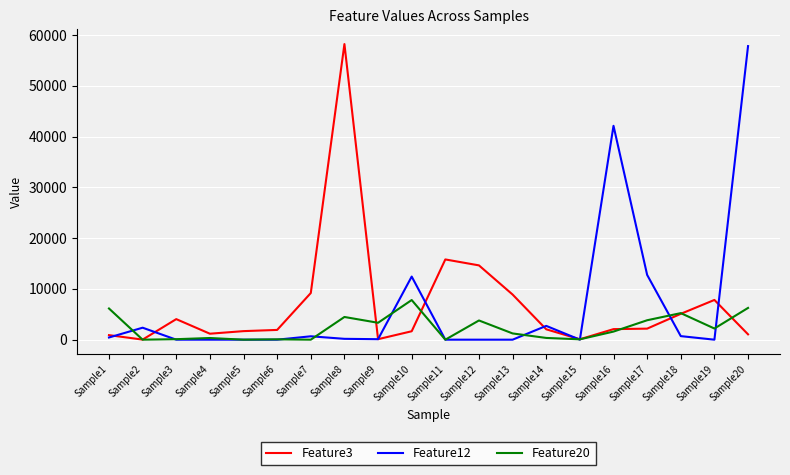

At how many categories does at least one series exceed 46440?

2